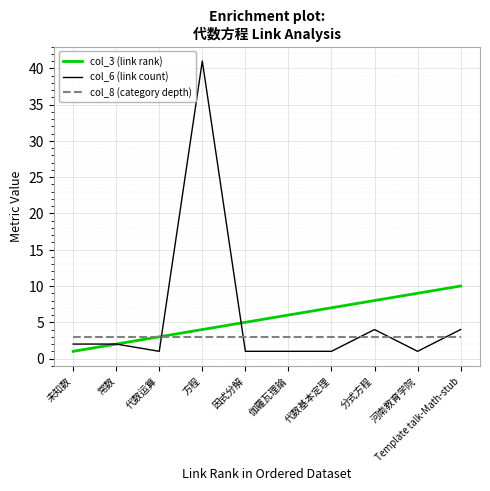

At which category is the sum across all series the highest?

方程